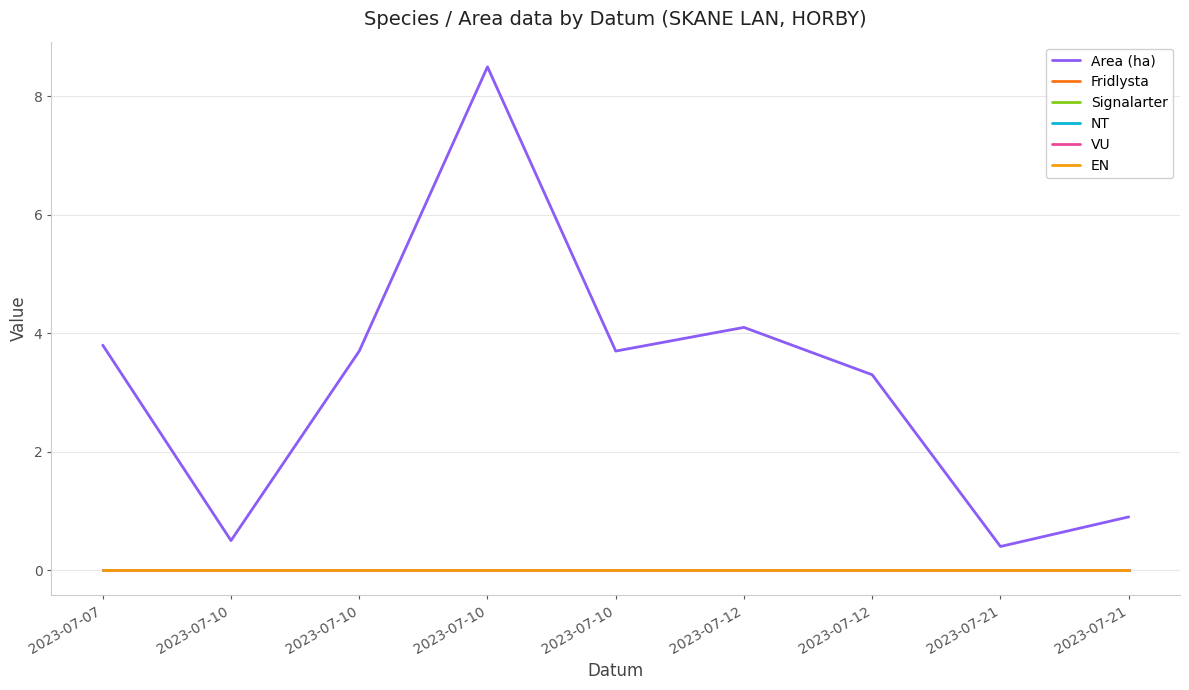

What is the sum of all Area (ha) values?

28.9